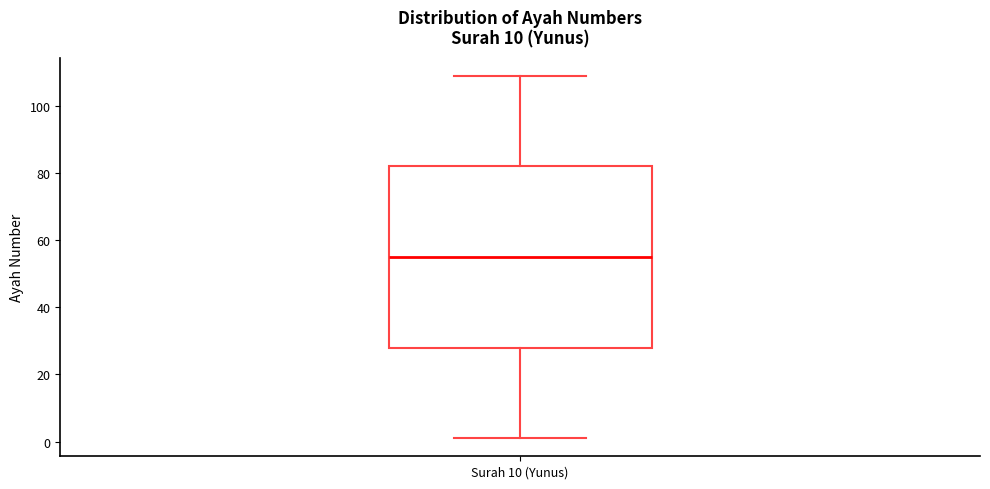

Read this box plot against the y-axis: the position of the median line, the range covered by the box, and the ends of both whiskers. The values are not printed on the chart, so give them approximately, as read against the axis.

median 56, box 28 to 82, whiskers 2 to 110